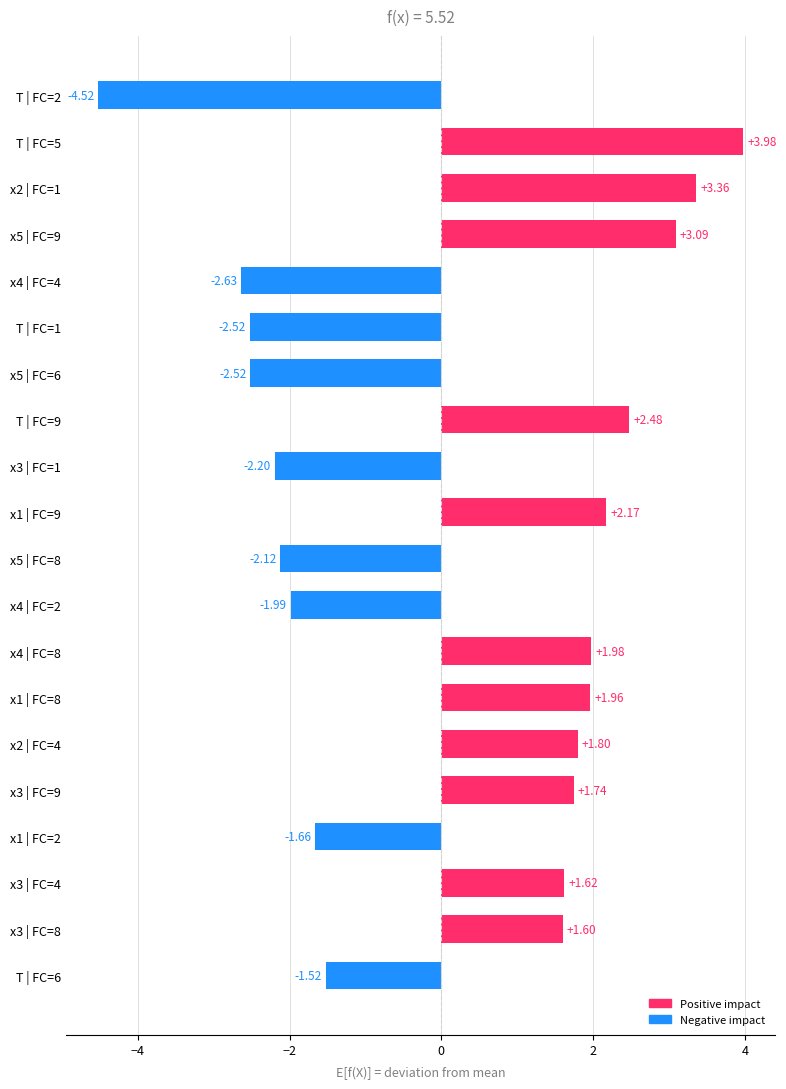

What is the change in value from x2 | FC=4 to x1 | FC=9?

+0.4